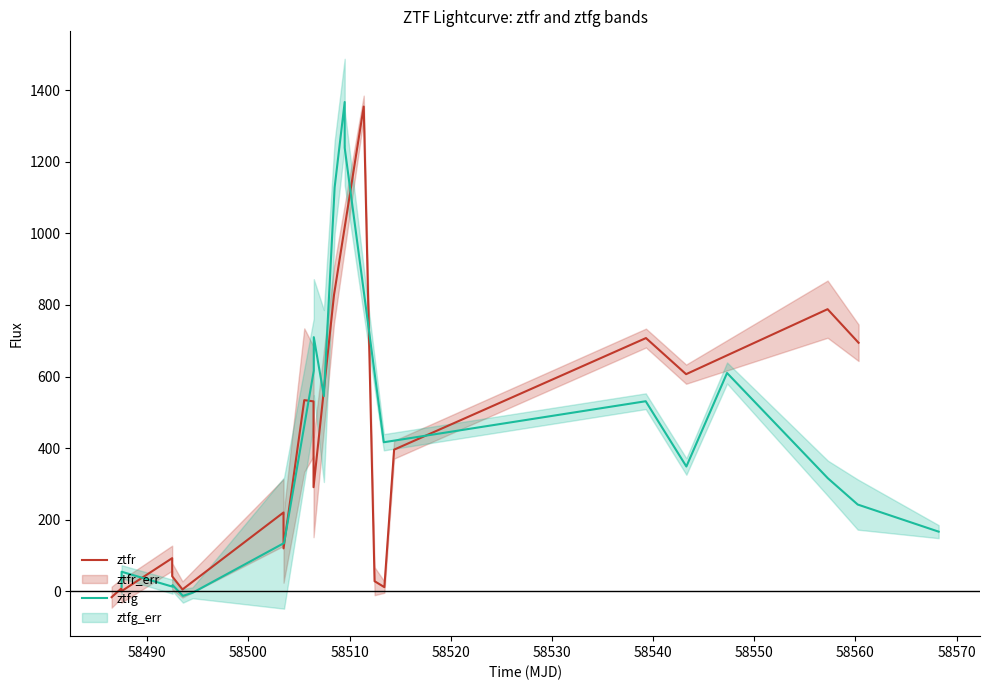

What is the highest value of the ztfr series?

1354.0